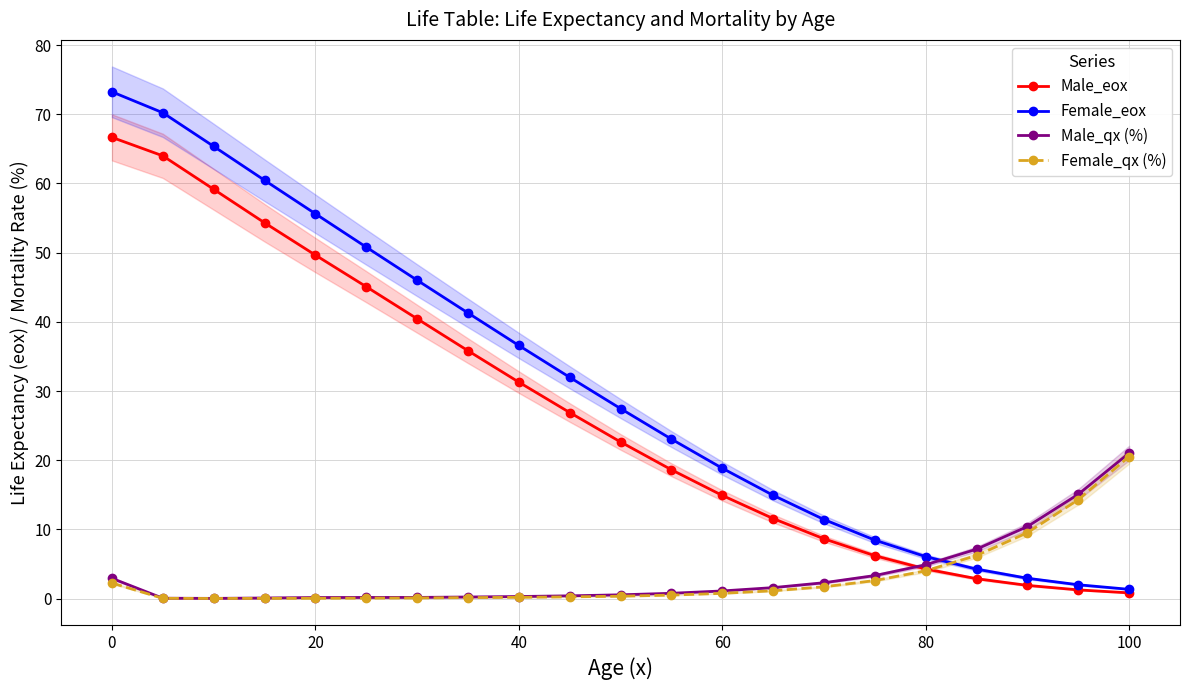

Is the value of Male_qx (%) at 18 greater than the value of Female_qx (%) at 16?

Yes